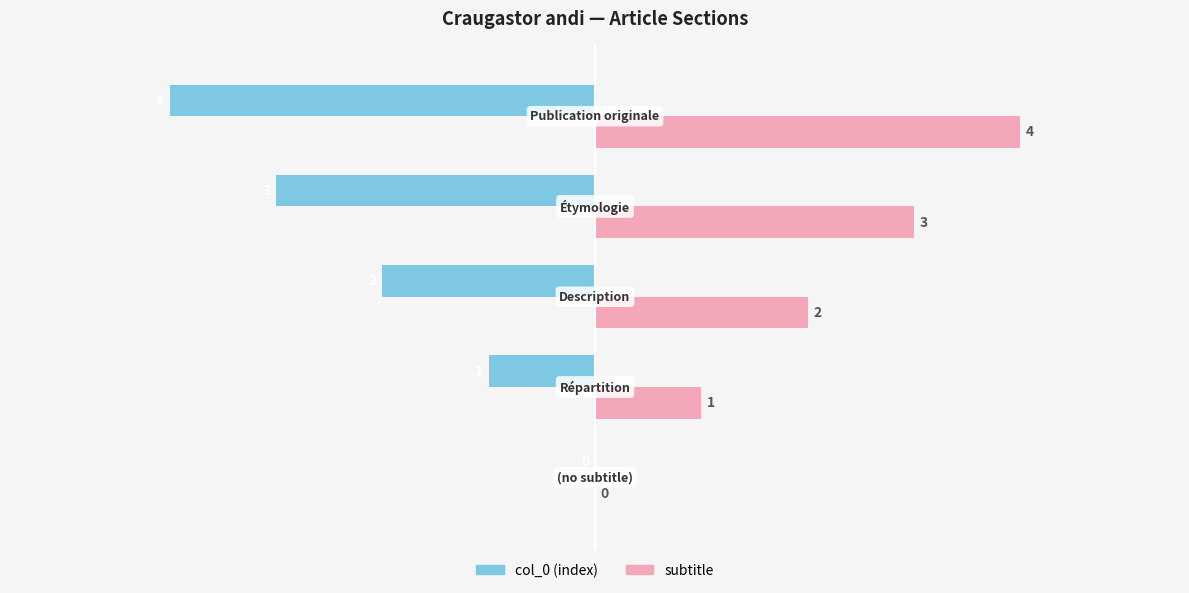

How many distinct data groups are displayed?

2